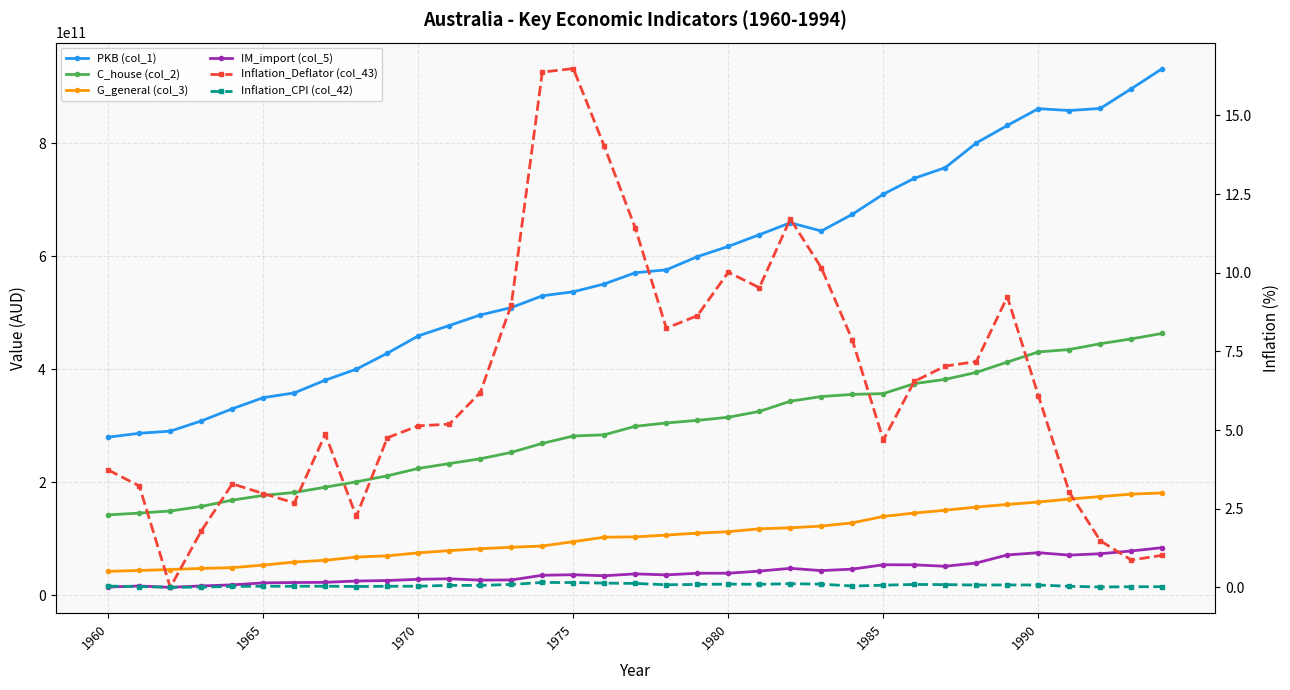

Between 30 and 31, which series saw the biggest shift?

G_general (col_3)